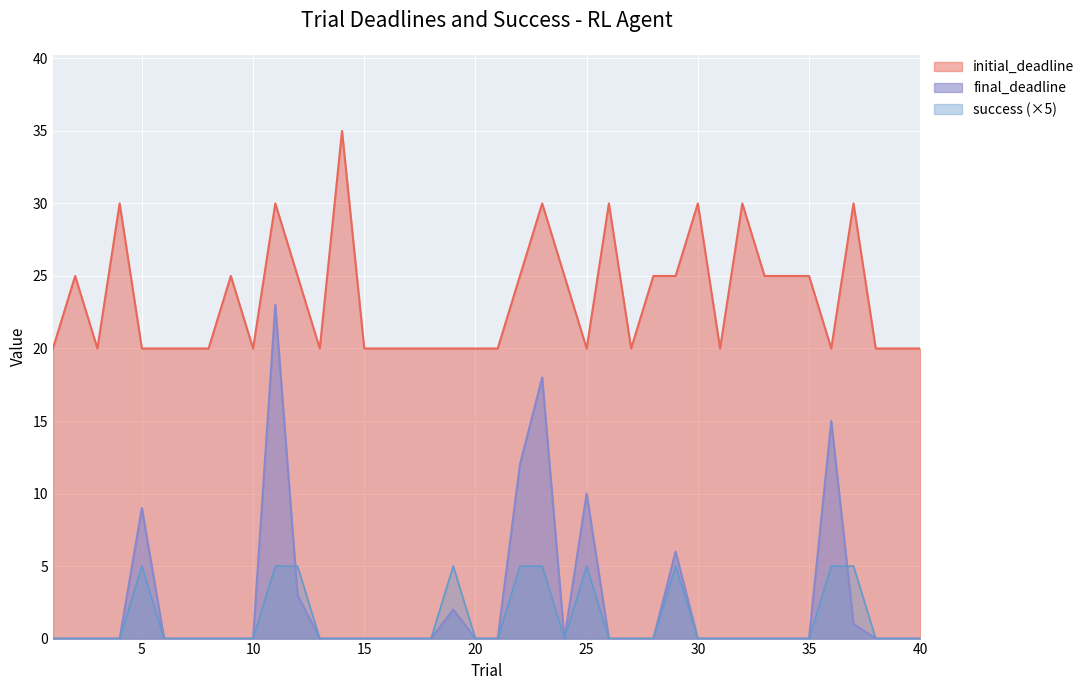

How many lines are shown in the chart?

3